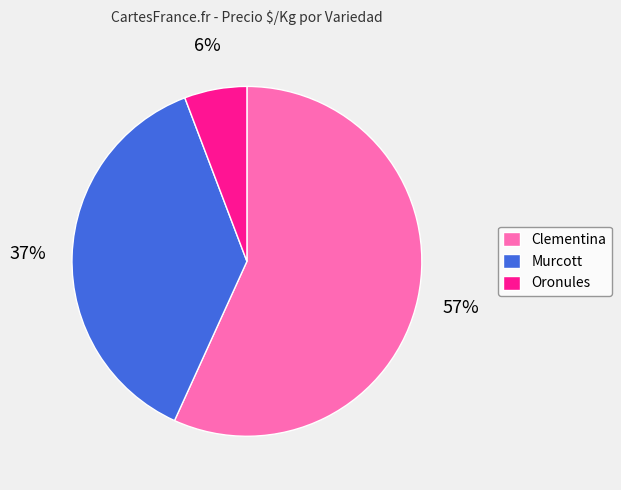

Is there a majority slice in this chart?

Yes